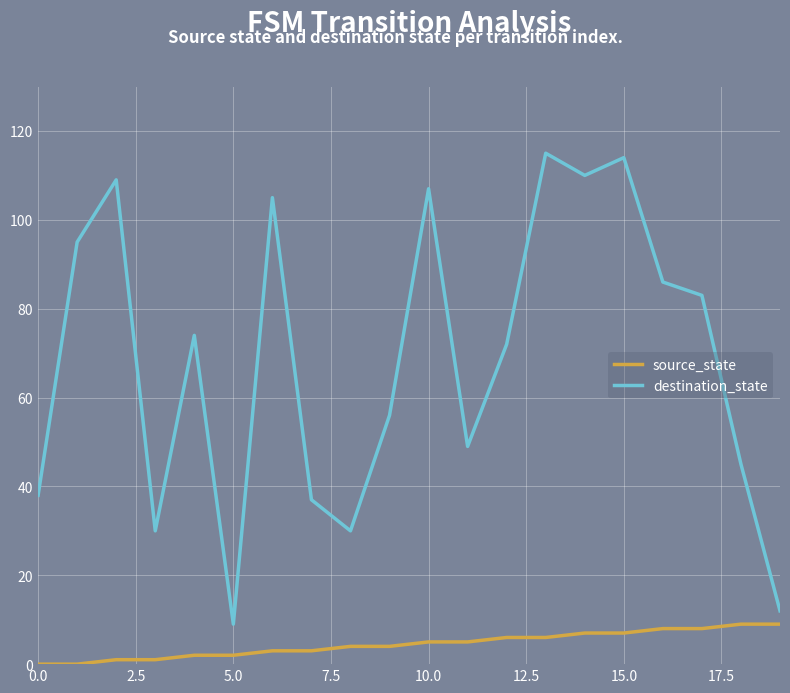

Rank the series by their average value, from highest to lowest.

destination_state, source_state